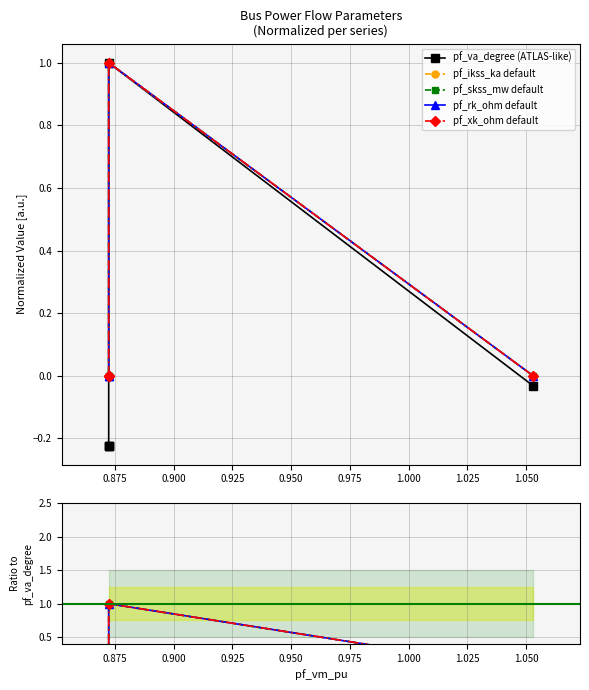

Is the value of pf_skss_mw default at 0.875 greater than the value of pf_rk_ohm default at 0.925?

Yes